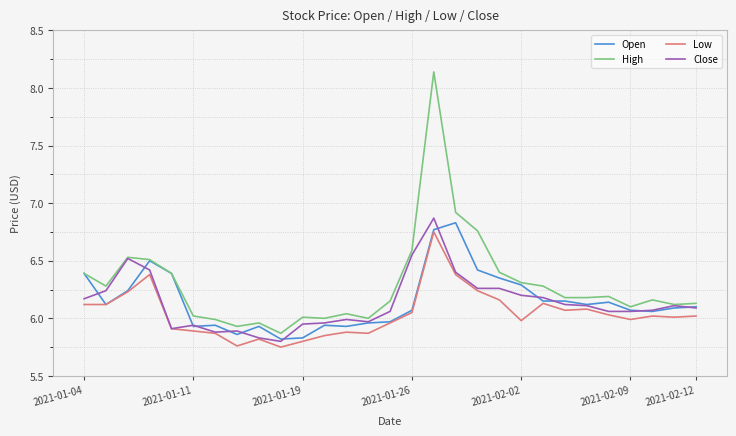

Which series has the widest spread of values?

High